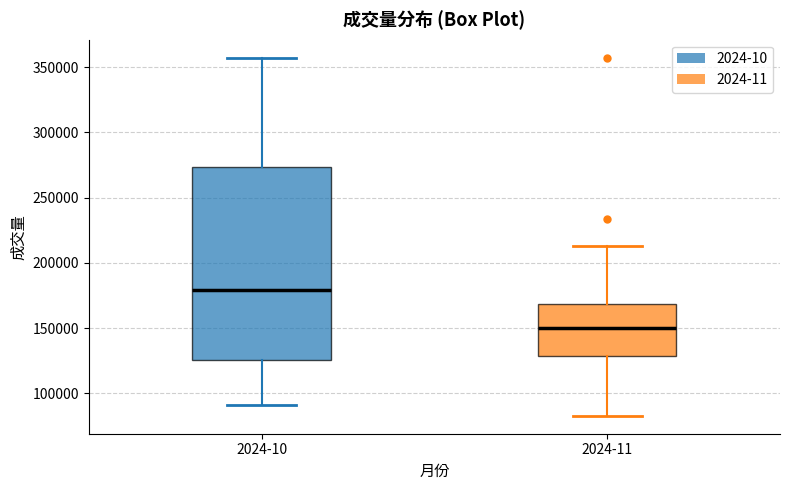

Reading left to right, transcribe this box plot: for each box, give where its median line is, the range the box spans, and where its two whiskers end, as read against the y-axis. The values are not printed on the chart, so give them approximately, as read against the axis.

2024-10: median 180000, box 125000 to 275000, whiskers 90000 to 355000
2024-11: median 150000, box 130000 to 170000, whiskers 85000 to 215000